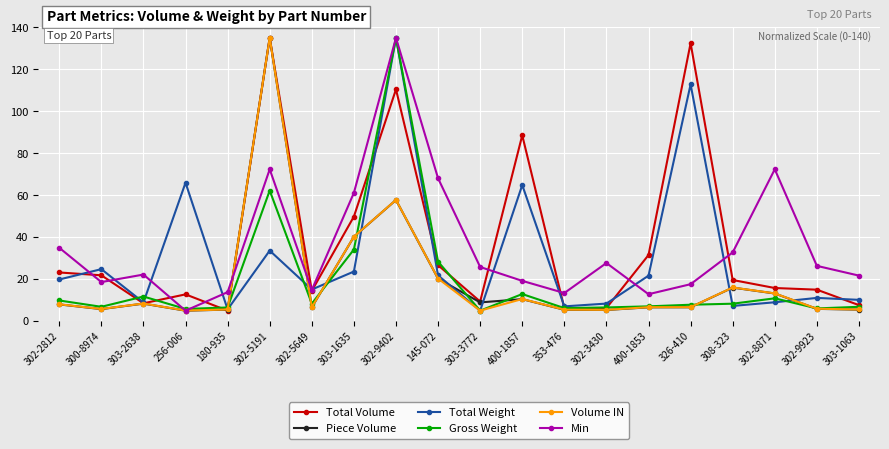

At which category is the sum across all series the highest?

302-9402